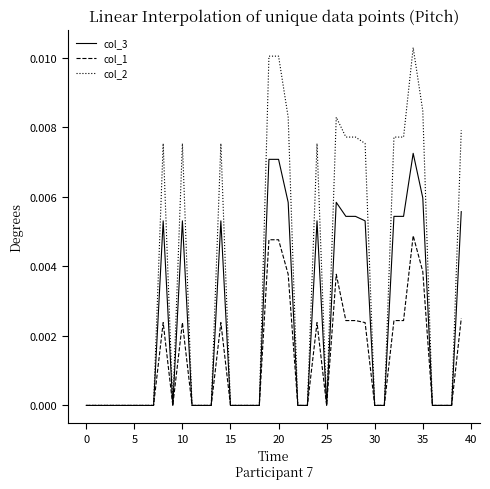

List the series in order of their overall mean, highest first.

col_2, col_3, col_1